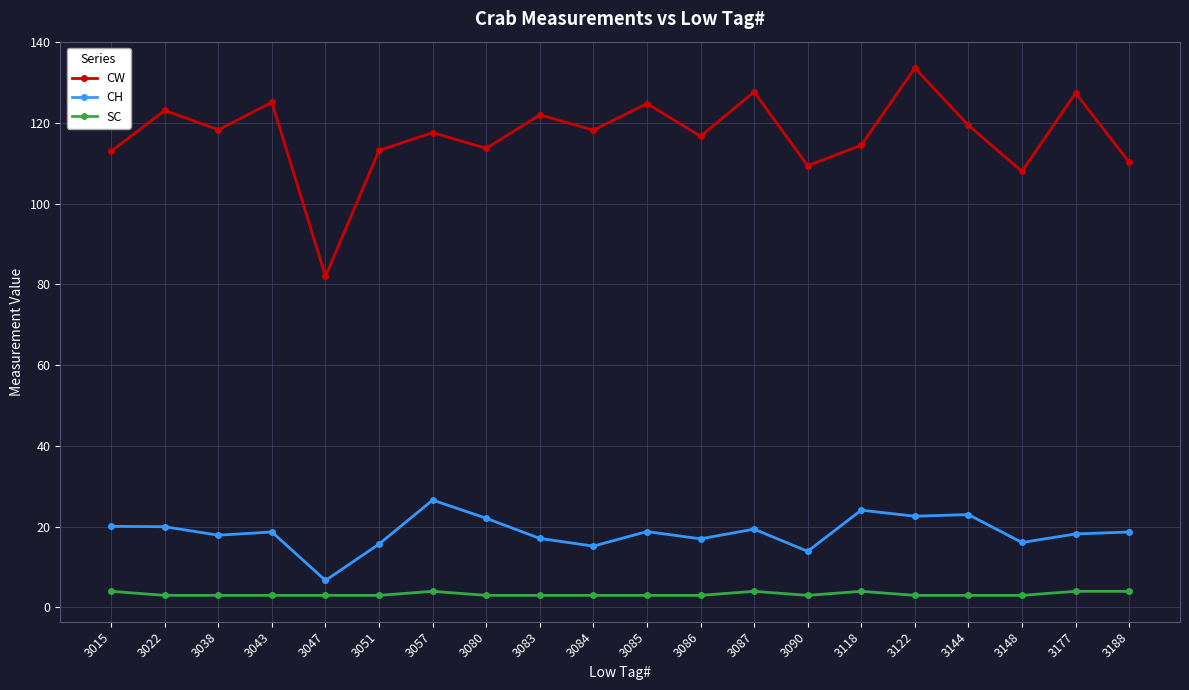

True or false: CW and SC cross at least once.

False